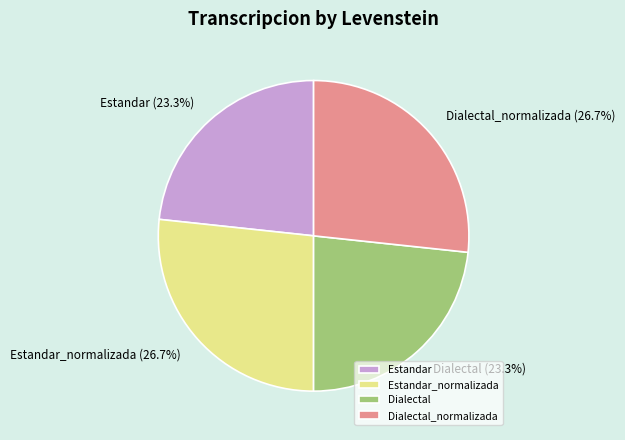

How many segments does this pie chart have?

4